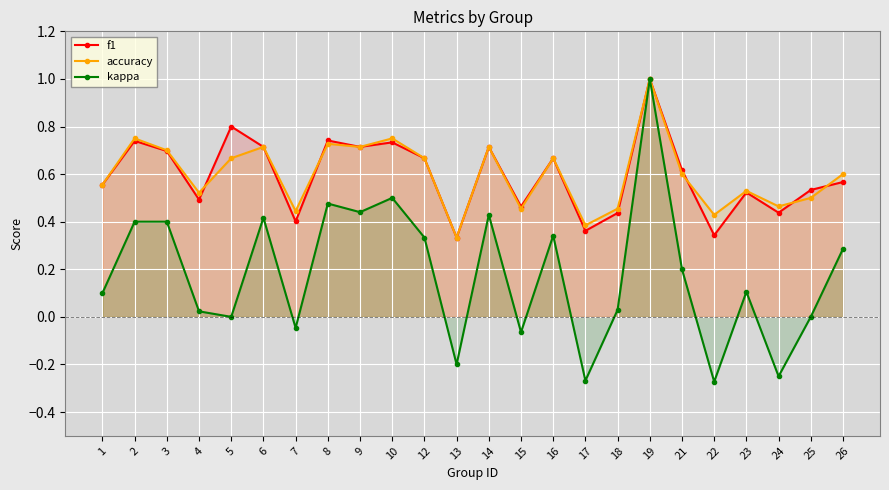

At 7, list the series in order from largest to smallest.

accuracy, f1, kappa